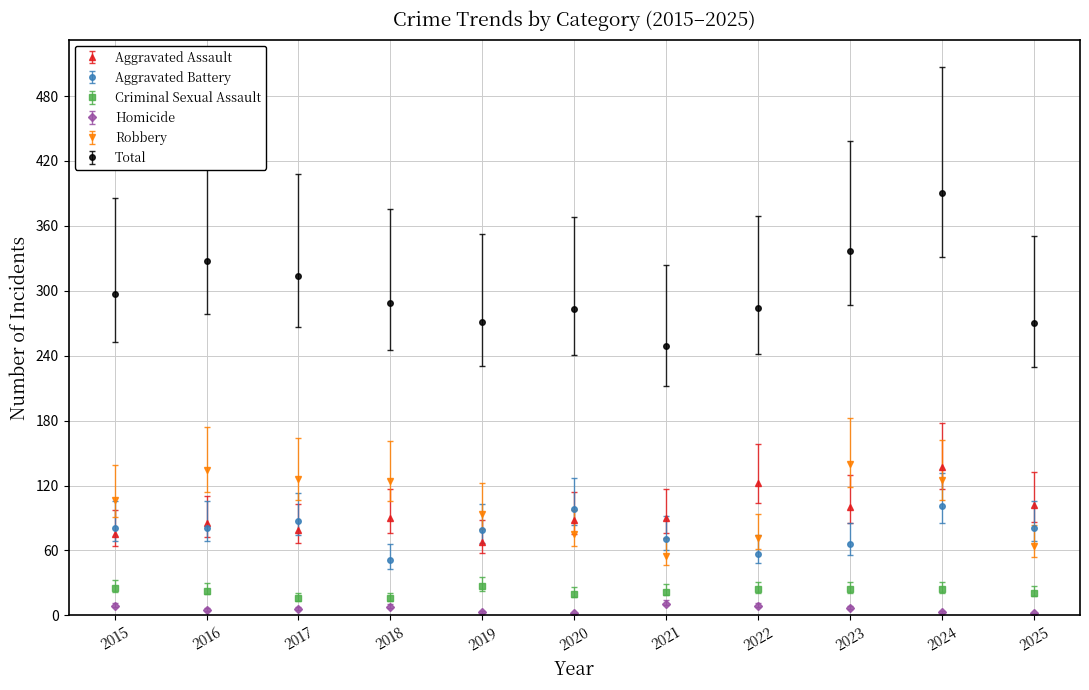

The Total series shows 462 at 2022. True or false?

False